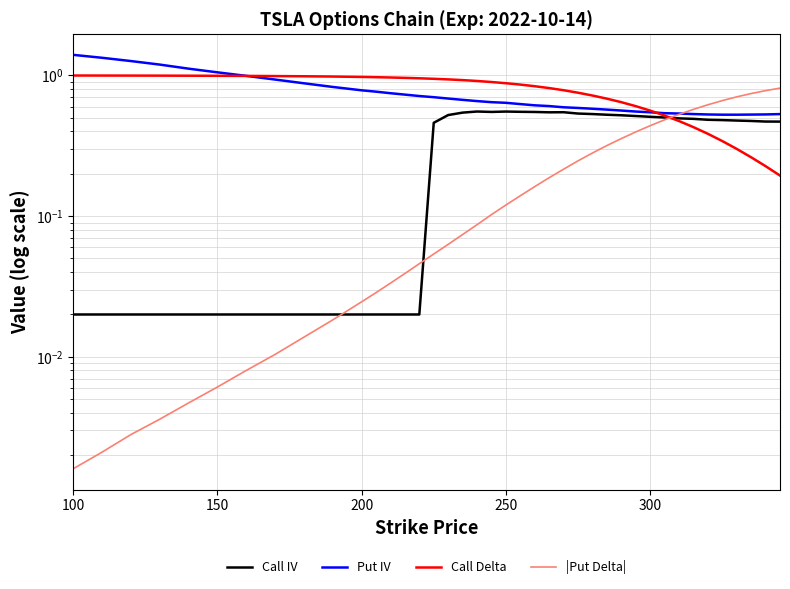

What are all the series names shown in the legend?

Call IV, Put IV, Call Delta, |Put Delta|